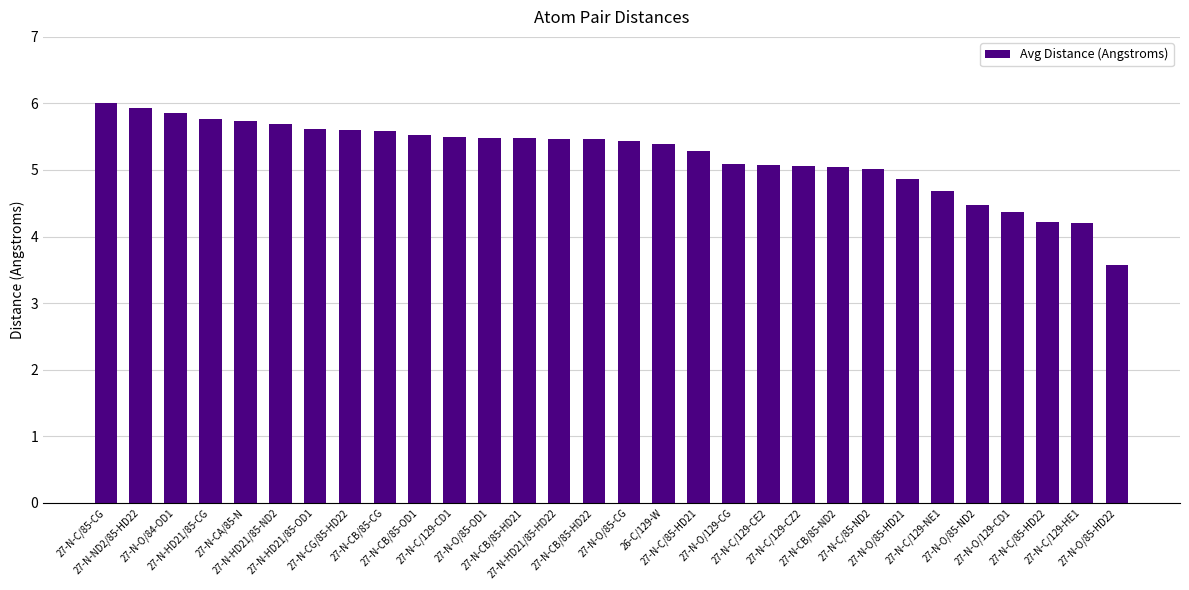

Which has a higher value, 27-N-CB/85-CG or 27-N-O/85-CG?

27-N-CB/85-CG